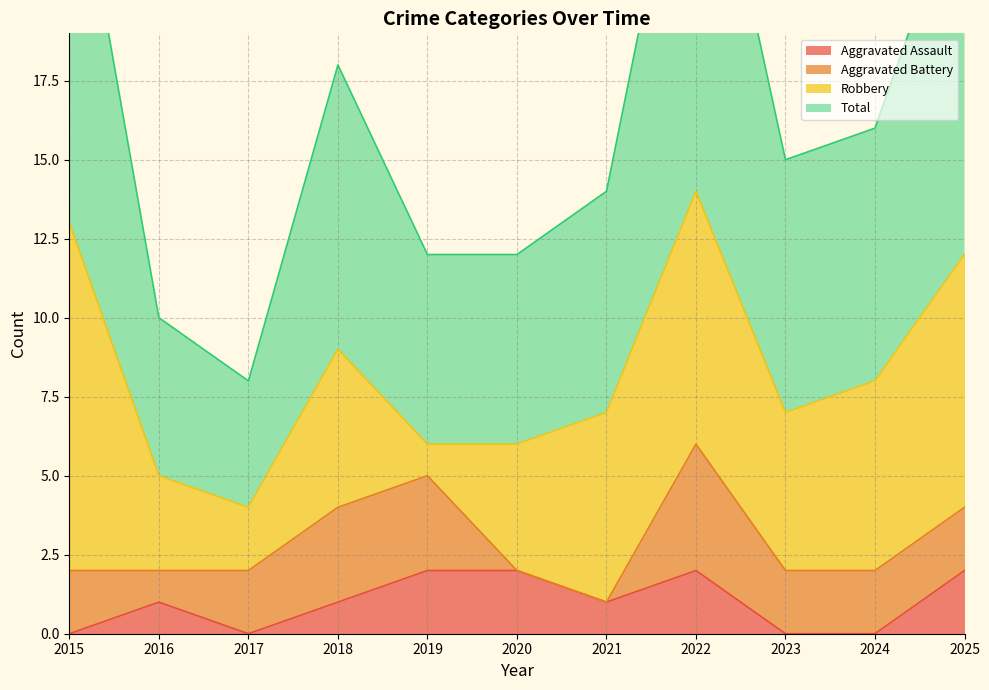

List the labels in order of Aggravated Assault value, largest first.

2019, 2020, 2022, 2025, 2016, 2018, 2021, 2015, 2017, 2023, 2024